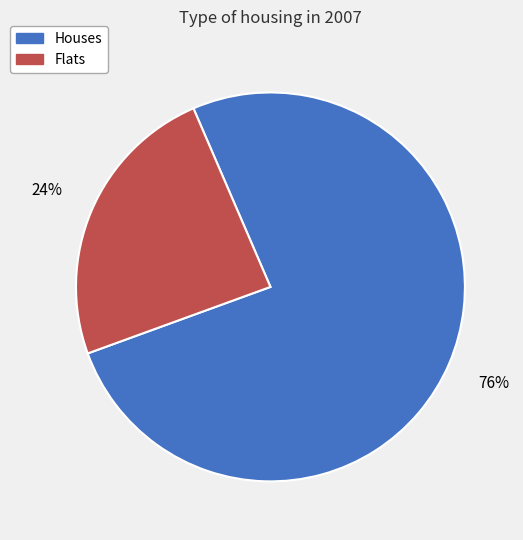

Is the sum of Flats and Houses greater than half?

Yes